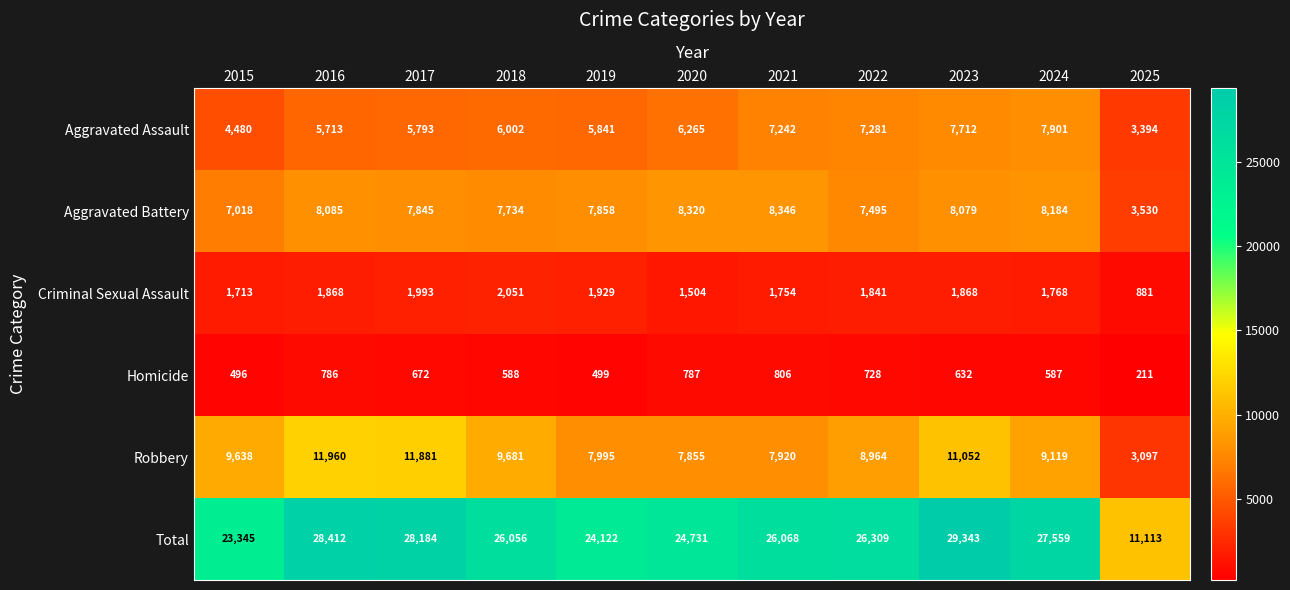

What is the maximum value shown in the chart?

29343